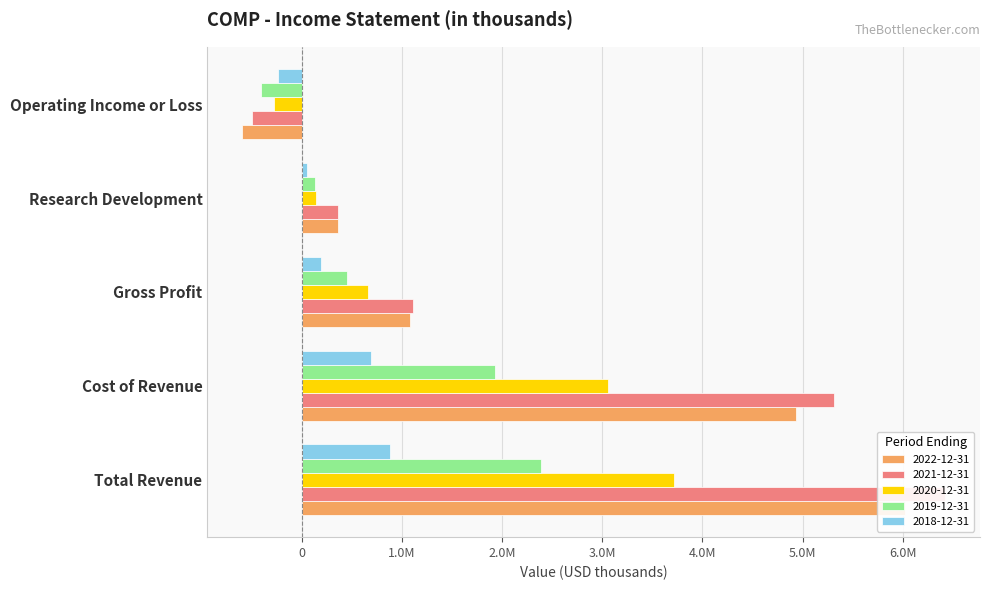

How many bars are there in total?

25